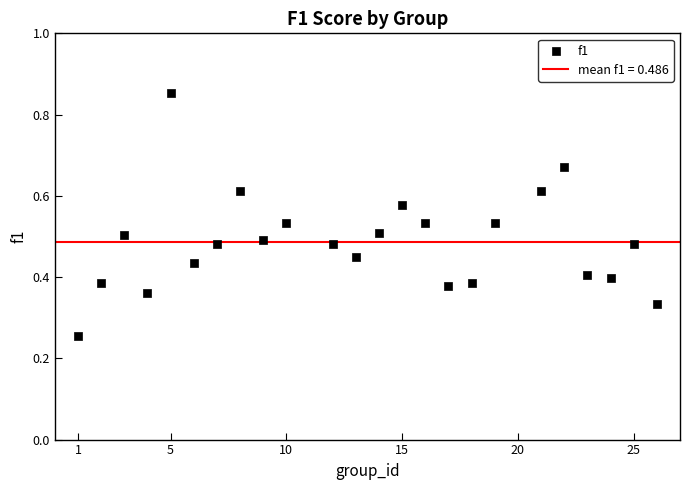

What is the range of X values (max minus min)?

25.0